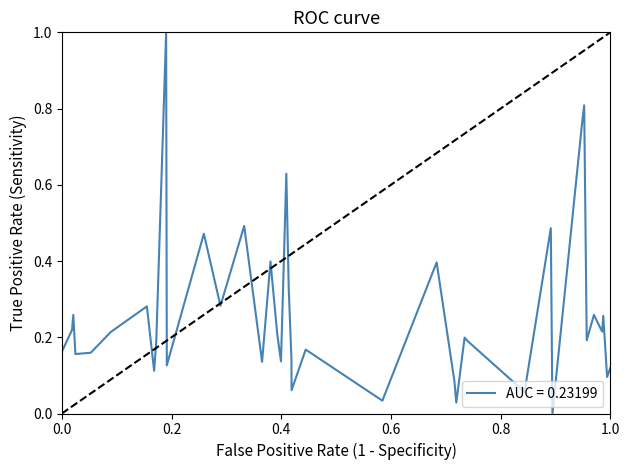

What is the greatest value displayed?

1.0